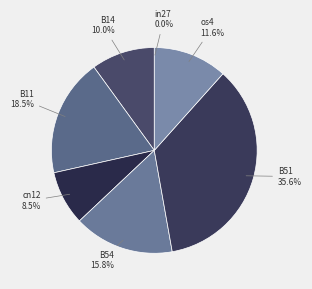

Is it true that cn12 is 16% of the pie?

False